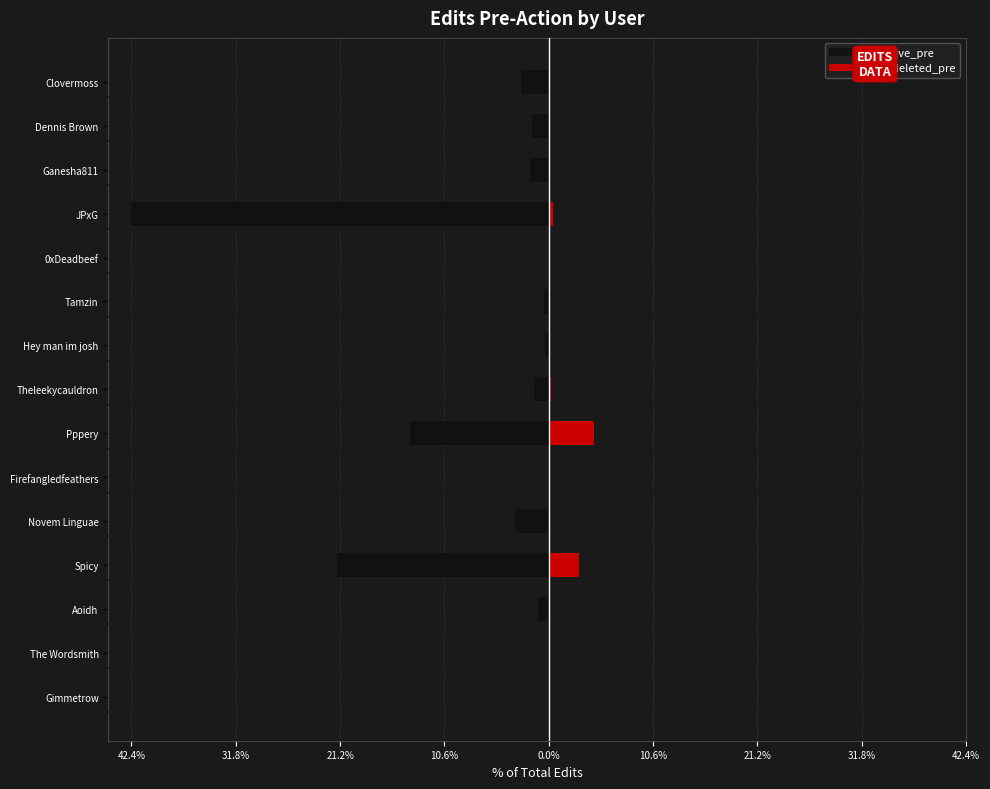

Reading left to right, what are all the values shown in this chart?

edits_live_pre: -0.0	-0.0	-1.0	-21.5	-3.4	-0.1	-14.1	-1.5	-0.4	-0.5	-0.0	-42.4	-1.9	-1.7	-2.8
edits_deleted_pre: 0.0	0.0	0.0	3.1	0.1	0.0	4.6	0.2	0.0	0.1	0.0	0.5	0.0	0.0	0.0